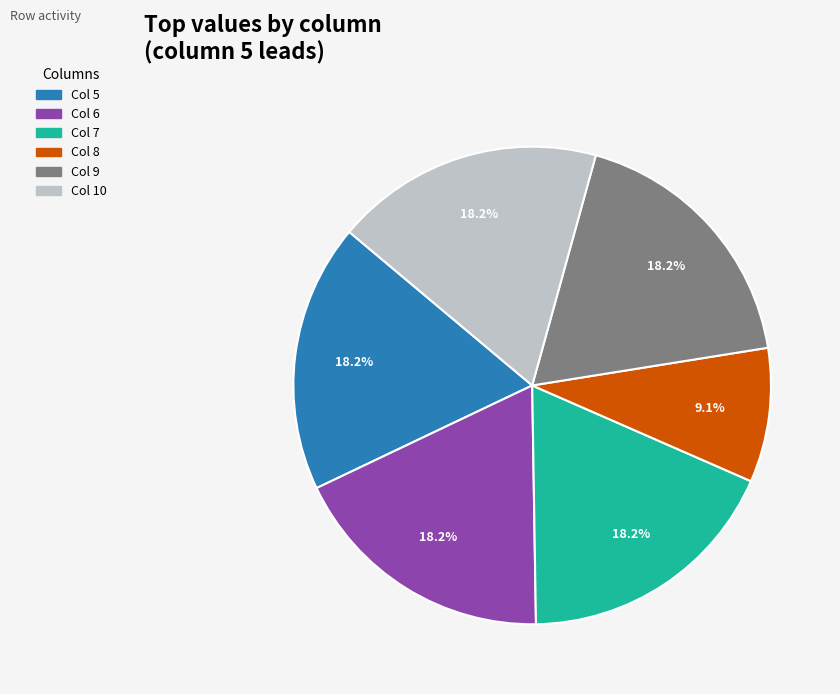

Does any single category account for the majority?

No